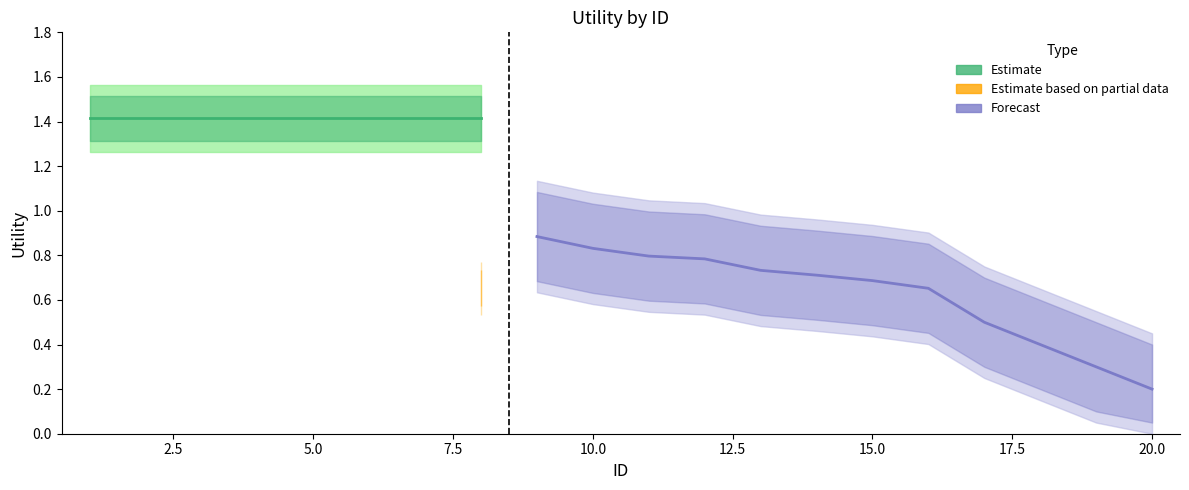

Count the number of data series in this chart.

3